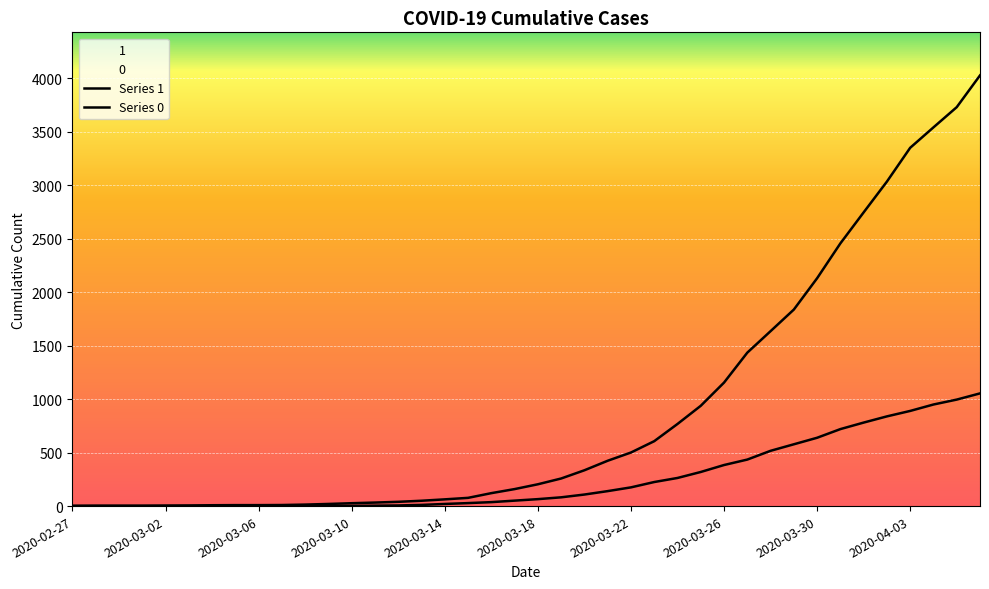

Is the value of Series 1 at 2020-04-03 greater than the value of Series 0 at 2020-03-06?

Yes